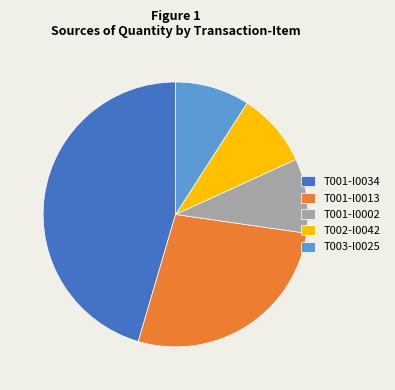

How many segments does this pie chart have?

5